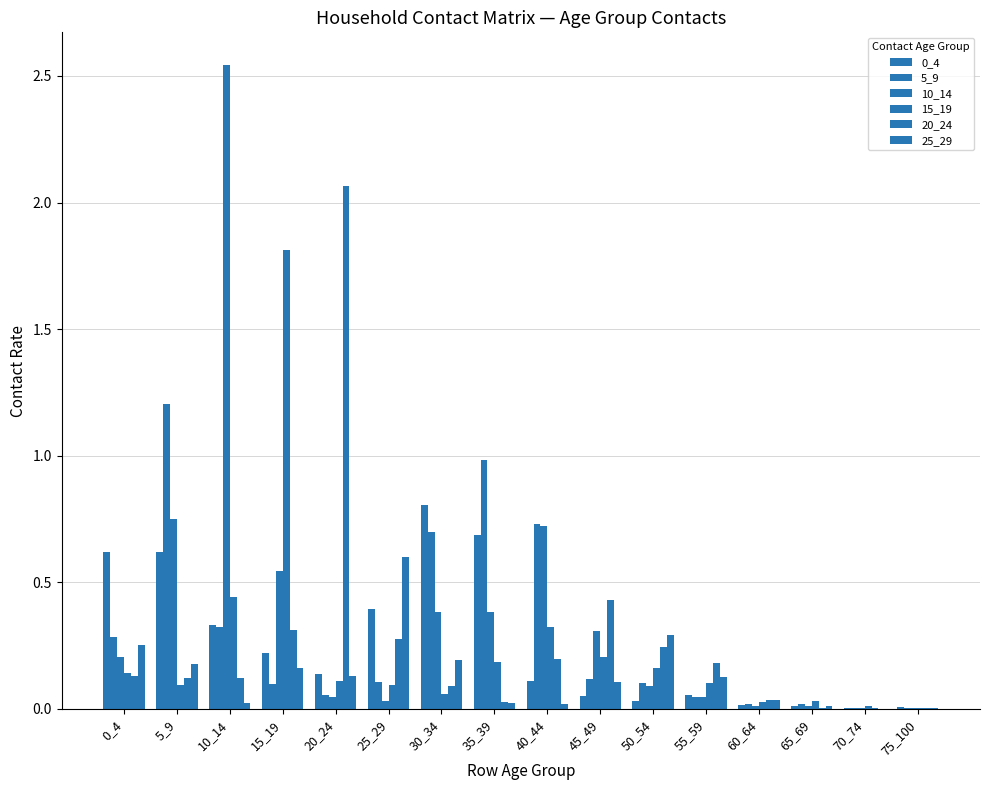

Rank the categories by 20_24 value from lowest to highest.

70_74, 75_100, 65_69, 35_39, 60_64, 30_34, 5_9, 10_14, 0_4, 55_59, 40_44, 50_54, 25_29, 15_19, 45_49, 20_24